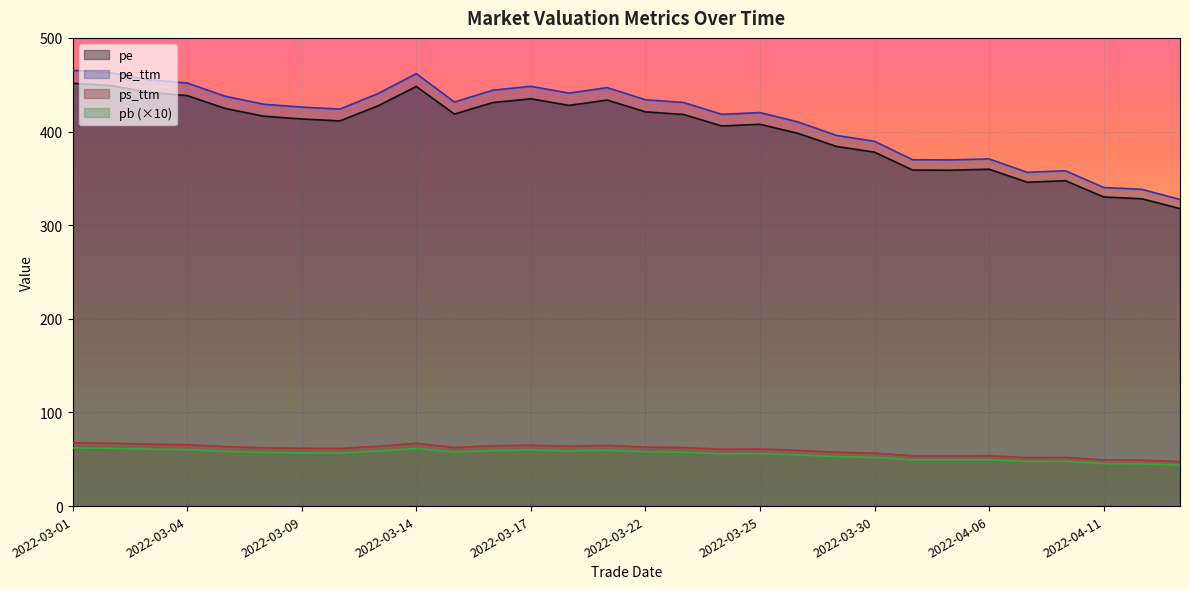

List the labels in order of ps_ttm value, smallest first.

2022-04-13, 2022-04-12, 2022-04-11, 2022-04-07, 2022-04-08, 2022-04-01, 2022-03-31, 2022-04-06, 2022-03-30, 2022-03-29, 2022-03-28, 2022-03-24, 2022-03-25, 2022-03-10, 2022-03-09, 2022-03-08, 2022-03-23, 2022-03-15, 2022-03-22, 2022-03-07, 2022-03-11, 2022-03-18, 2022-03-16, 2022-03-21, 2022-03-17, 2022-03-04, 2022-03-03, 2022-03-14, 2022-03-02, 2022-03-01